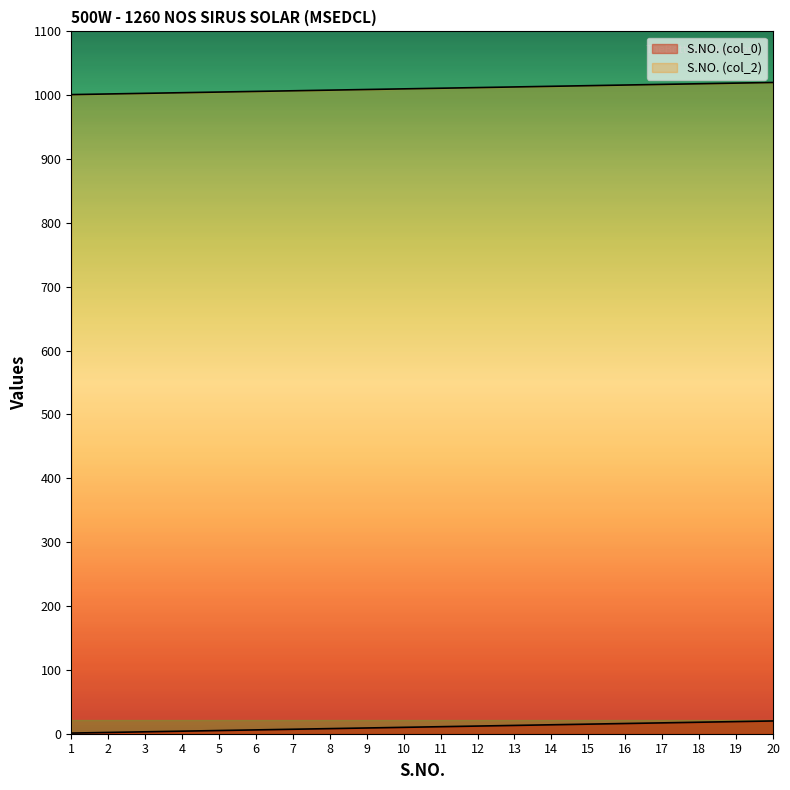

Does the chart have visible grid lines?

No